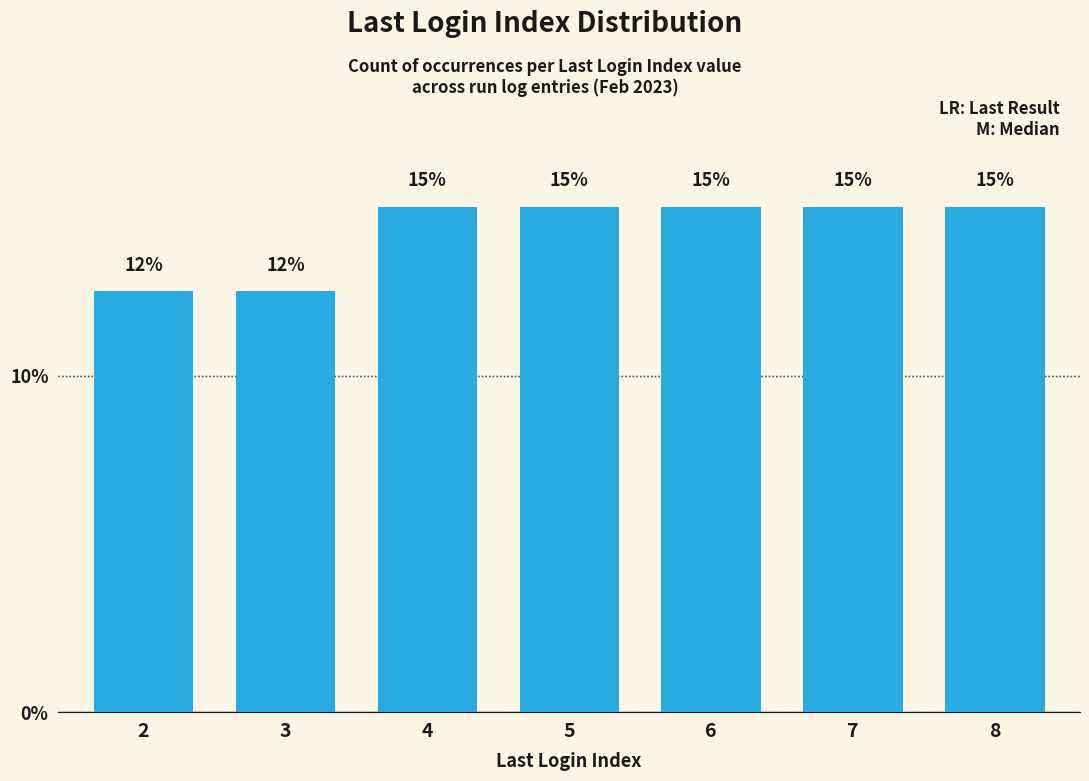

What is the approximate value at 7?

15.0